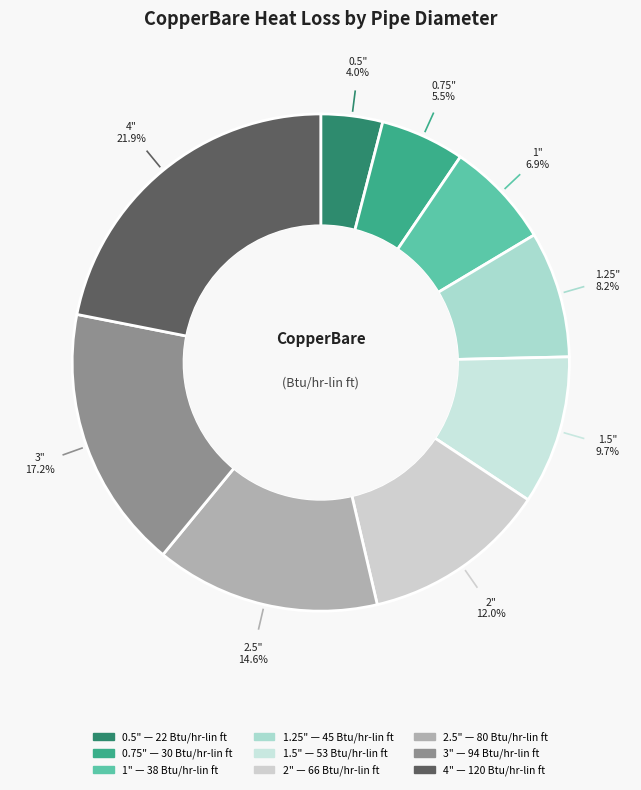

Which has a higher value, 3" or 4"?

4"